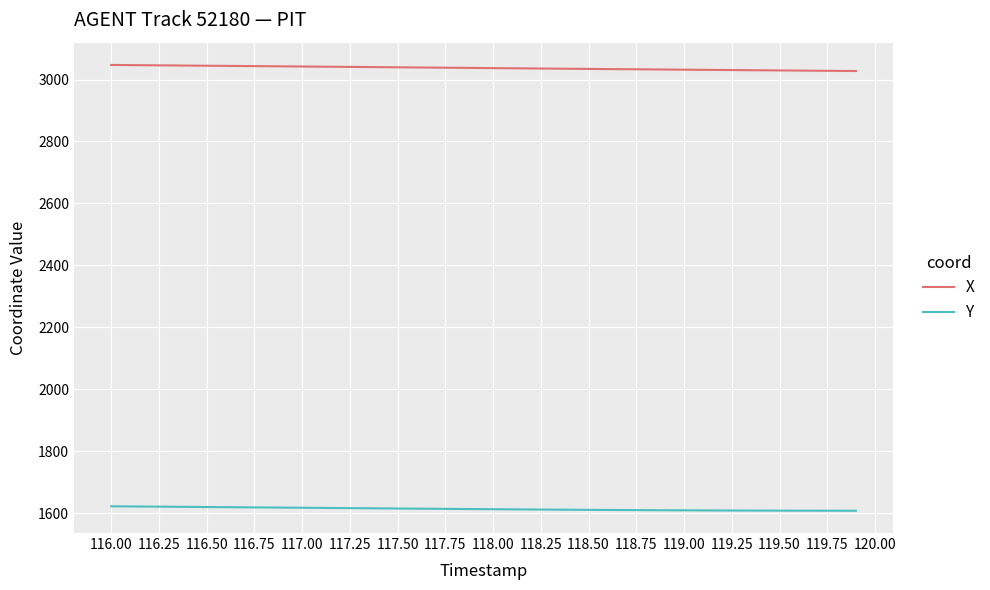

Which series has the widest spread of values?

X